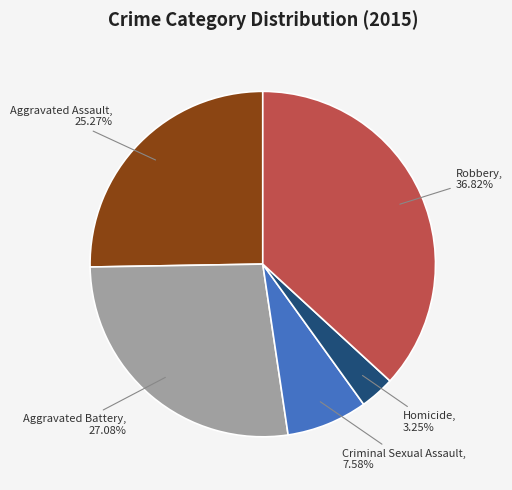

How much of the chart is everything except Aggravated Battery?

72.9%